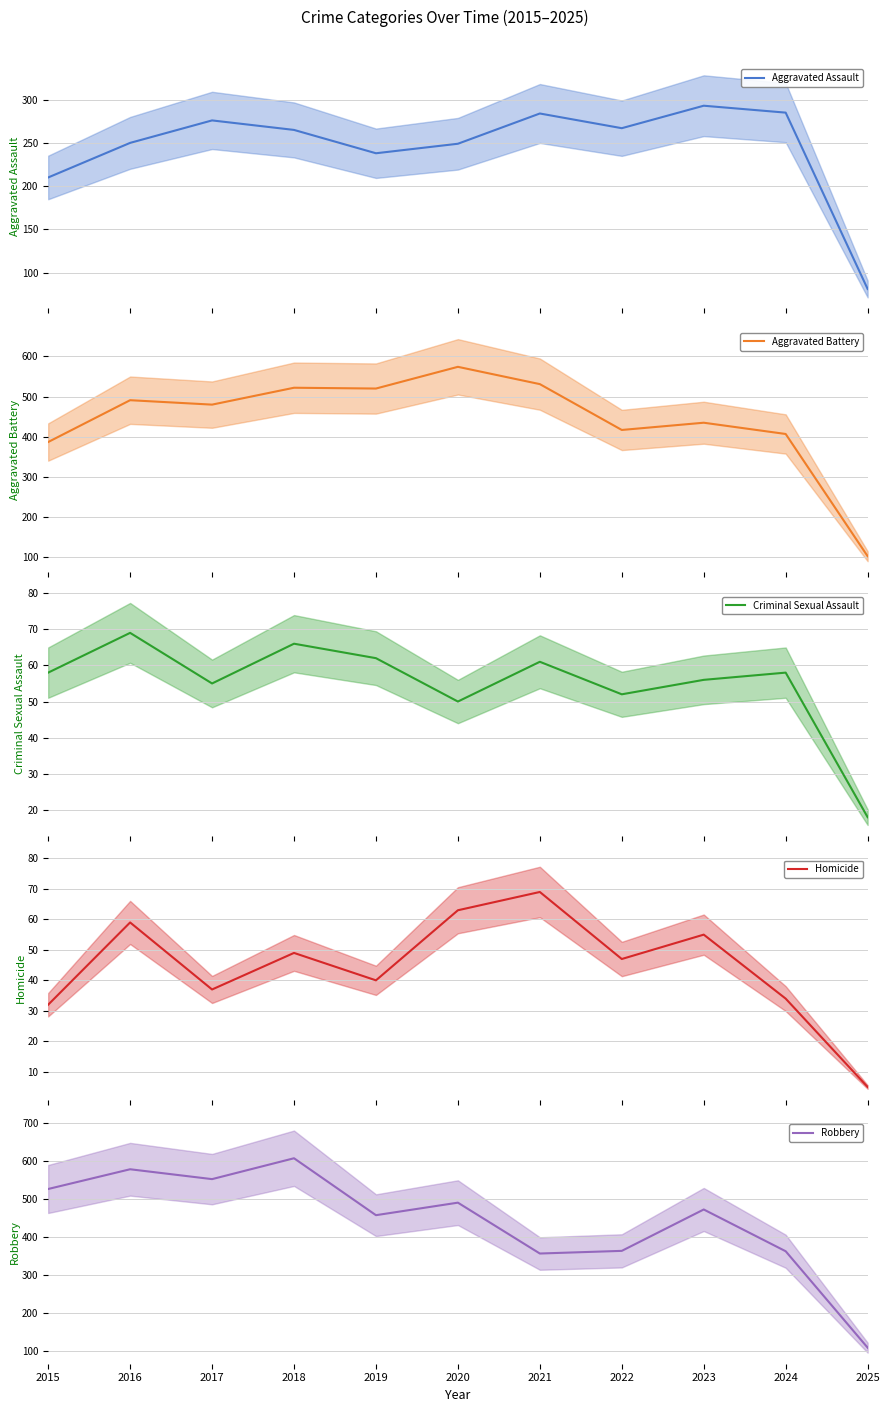

What is the value of the Criminal Sexual Assault point at the 7th from the left?

61